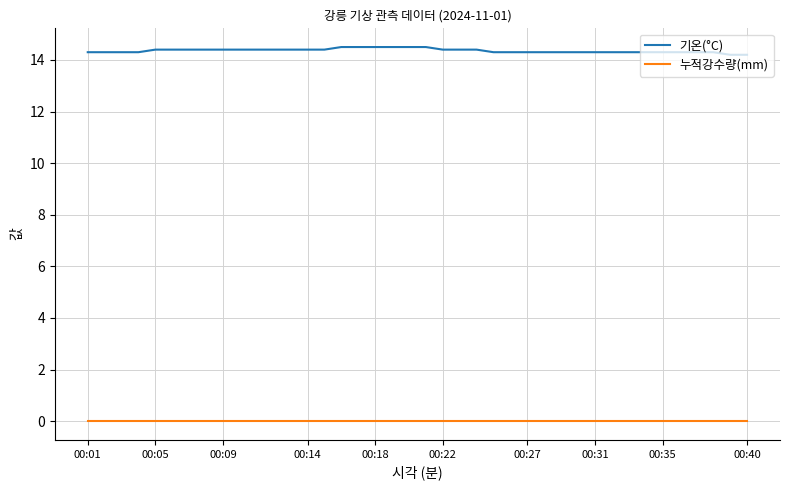

True or false: 기온(°C) and 누적강수량(mm) intersect in this chart.

False